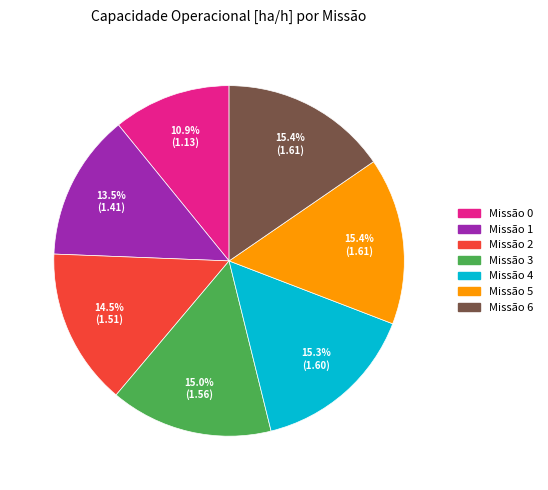

Is there a majority slice in this chart?

No